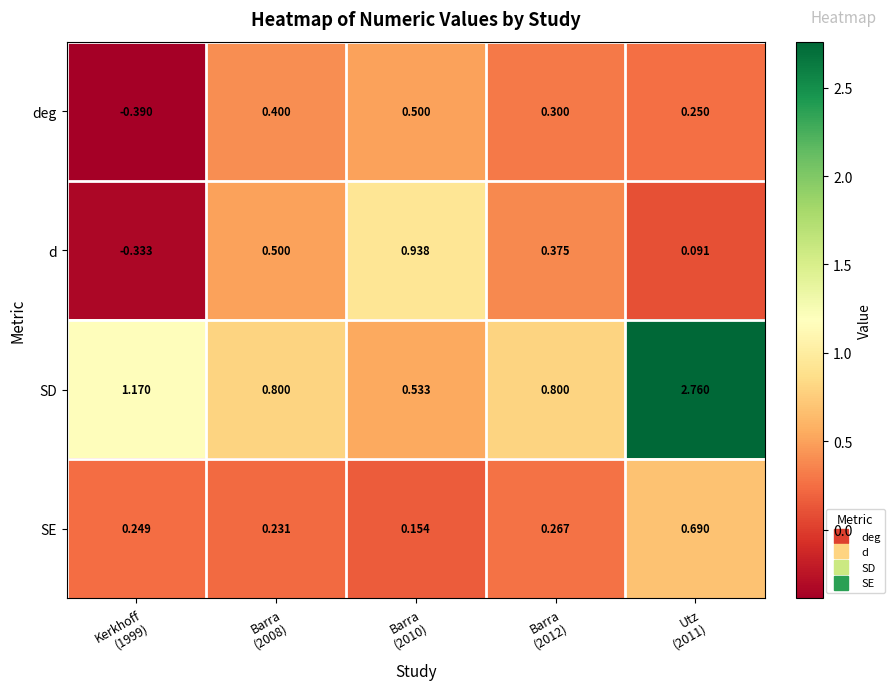

At which category is the sum across all series the highest?

Utz
(2011)